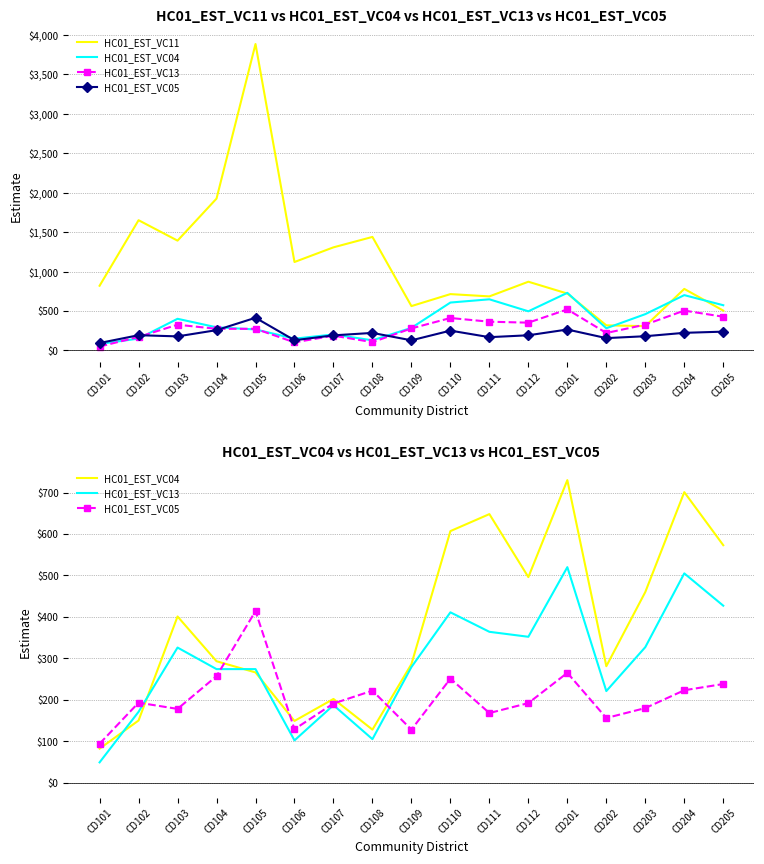

Where is the first local maximum for HC01_EST_VC05?

CD102